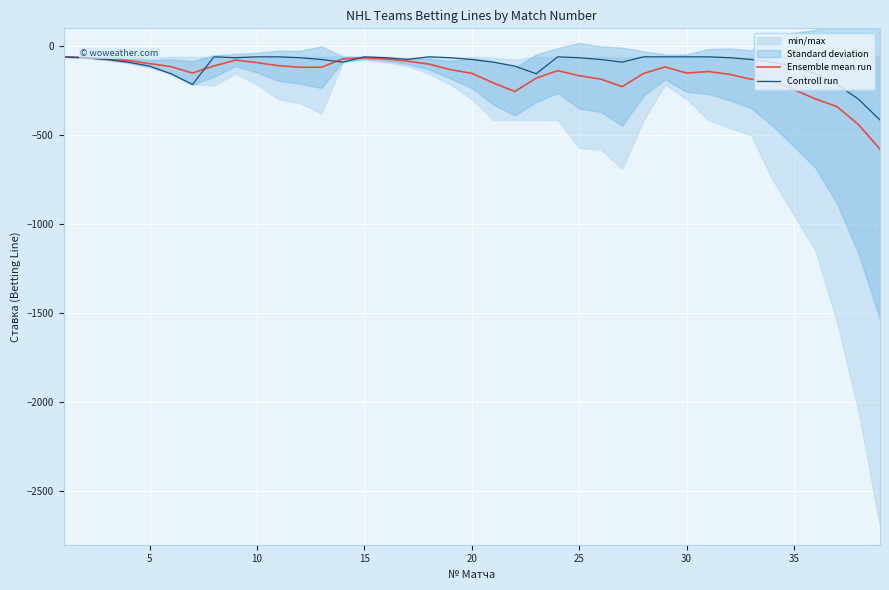

What is the highest value of the Controll run series?

-60.0